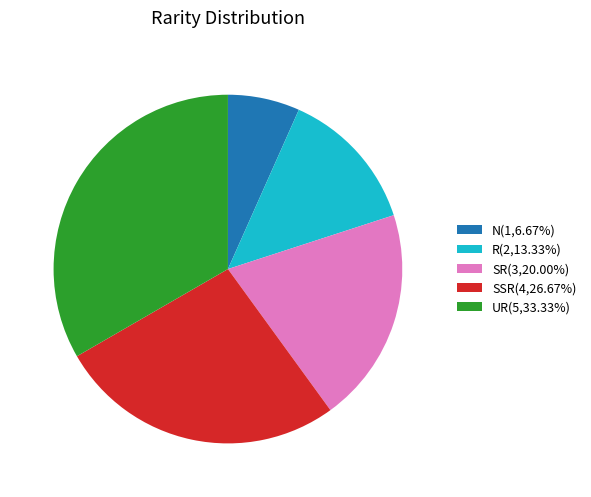

Combined, do N(1,6.67%) and SR(3,20.00%) account for over 50%?

No